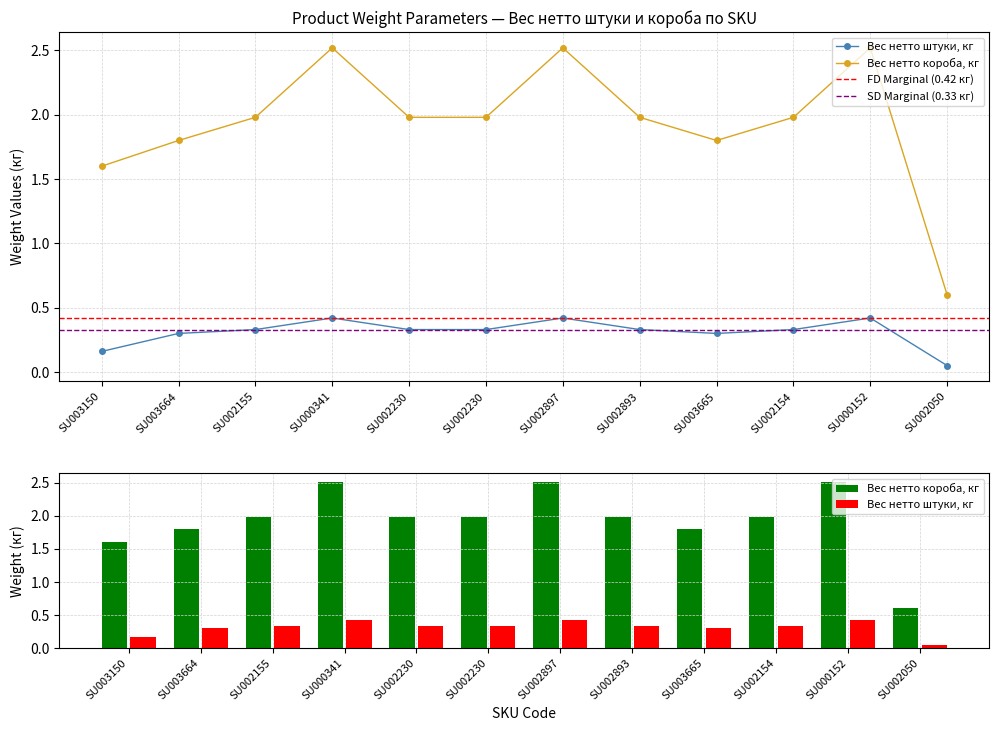

What is the minimum value for Вес нетто короба, кг?

0.6